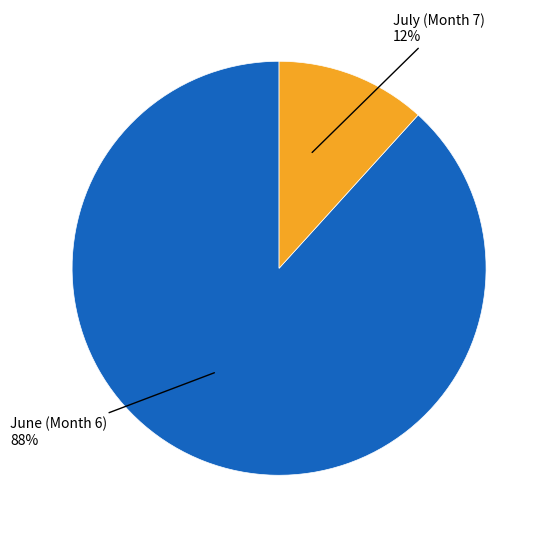

To the nearest percent, what is the average slice percentage?

50%